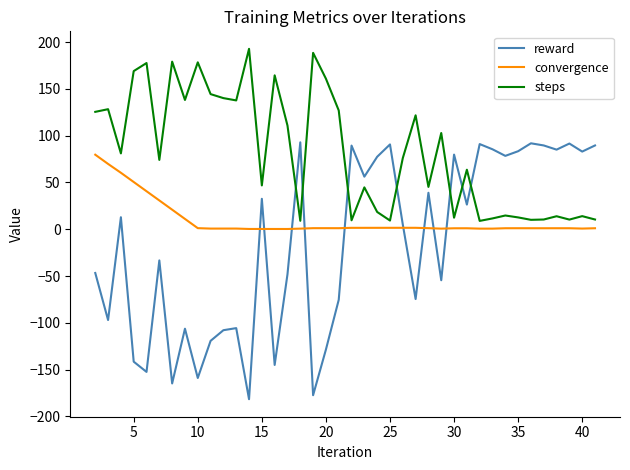

Which series has the largest total across all categories?

steps